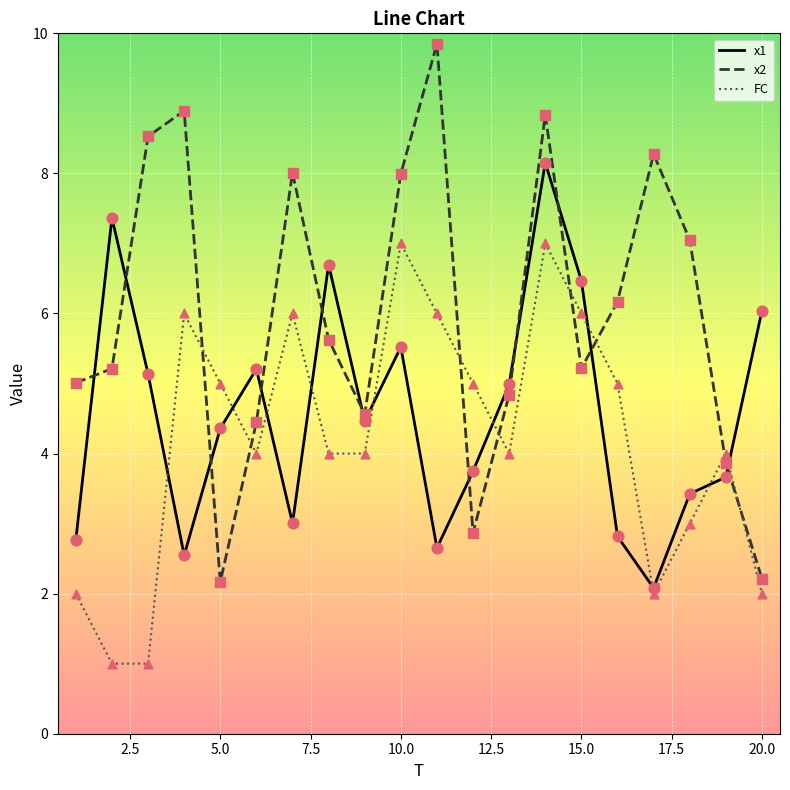

Which series has the widest spread of values?

x2